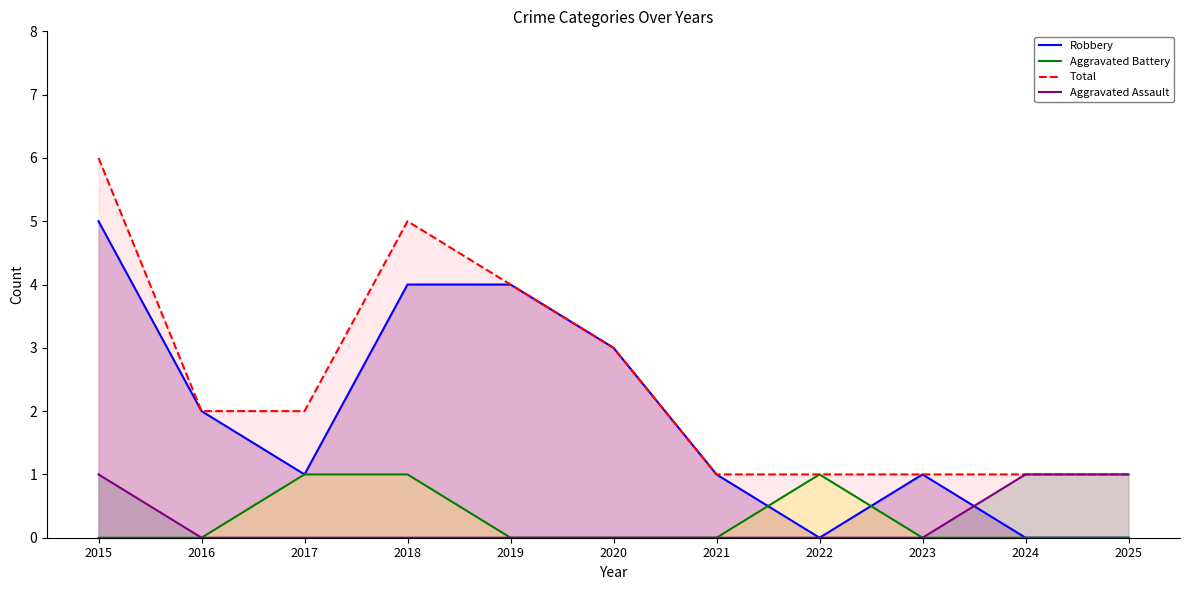

True or false: Aggravated Battery and Aggravated Assault cross at least once.

False